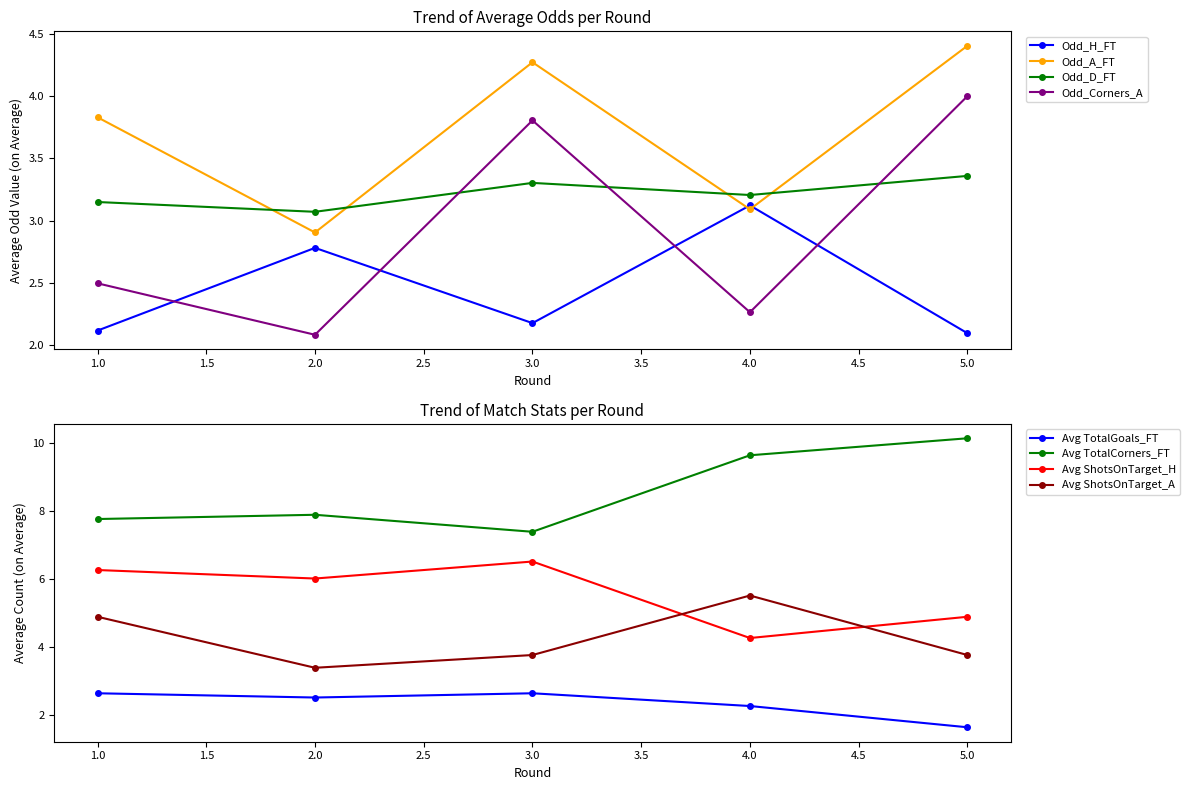

Which category has the lowest value in the Odd_A_FT series?

2.0